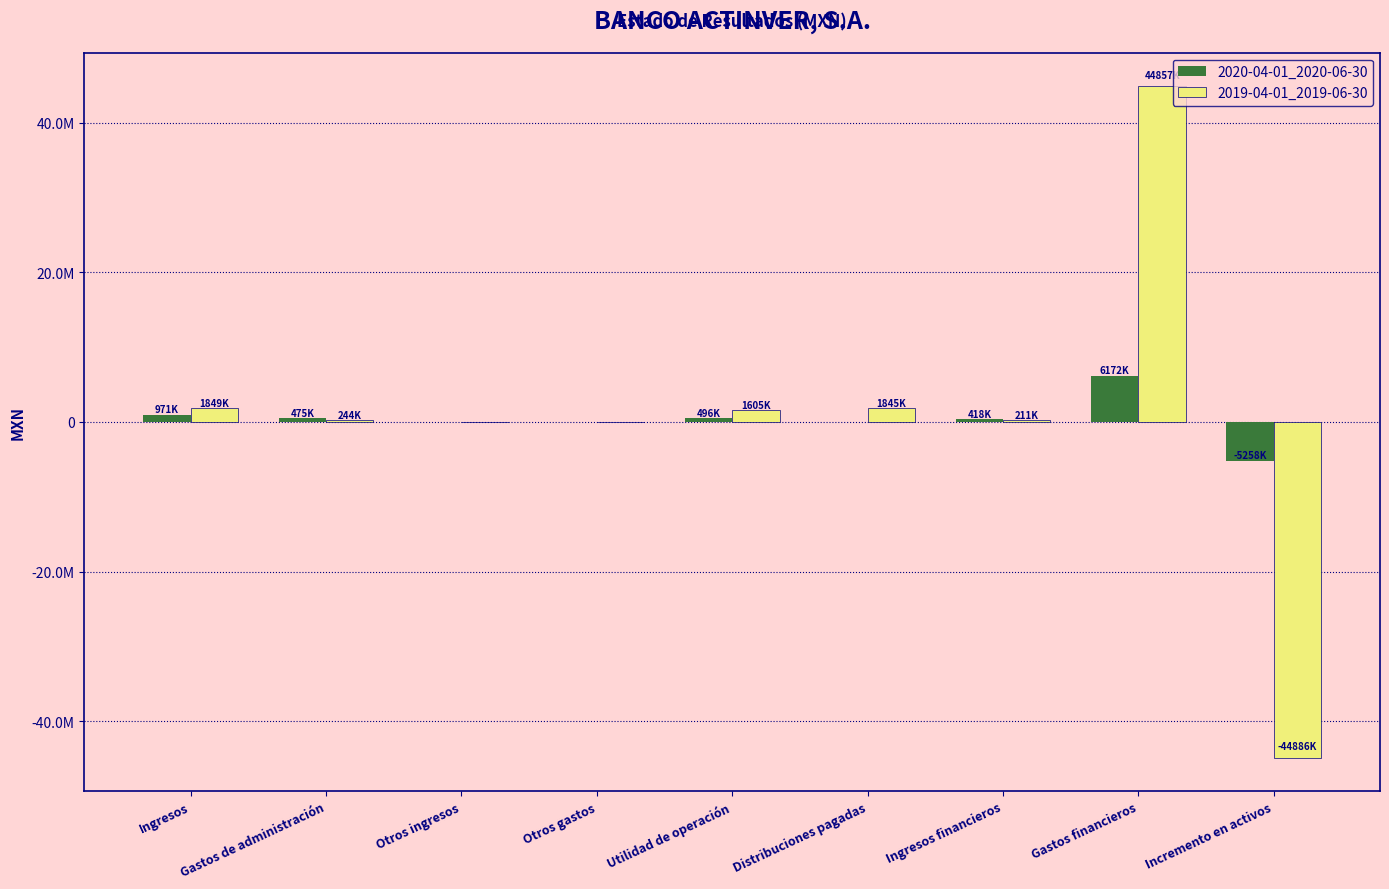

At Gastos de administración, list the series in order from largest to smallest.

2020-04-01_2020-06-30, 2019-04-01_2019-06-30